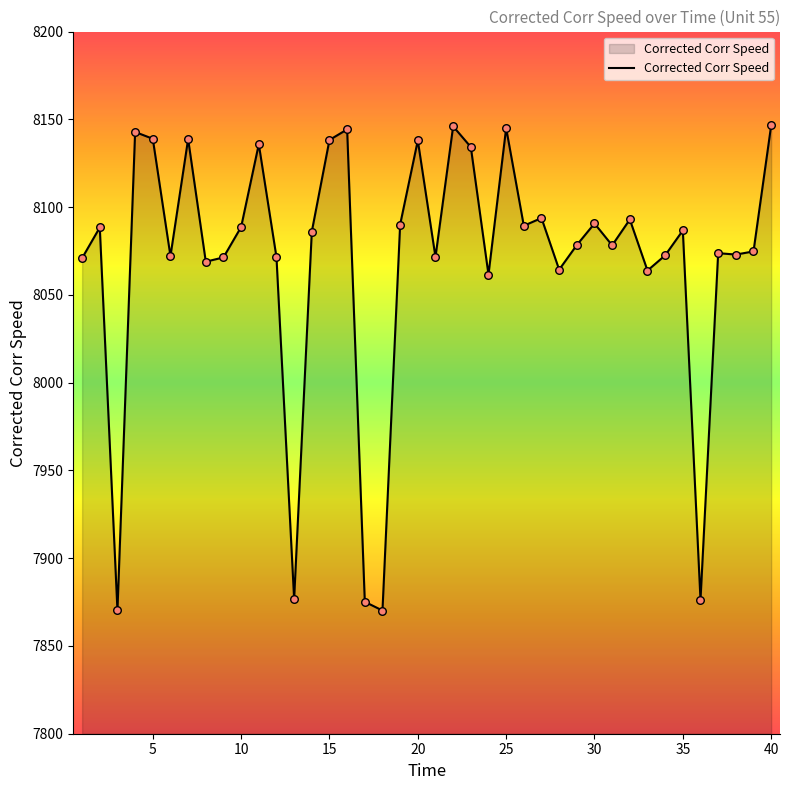

What is the difference between the maximum and minimum values?

276.3